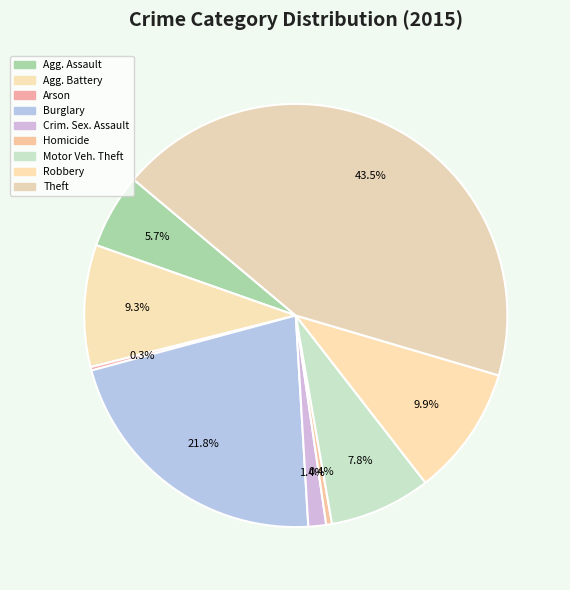

How many slices are in this pie chart?

9